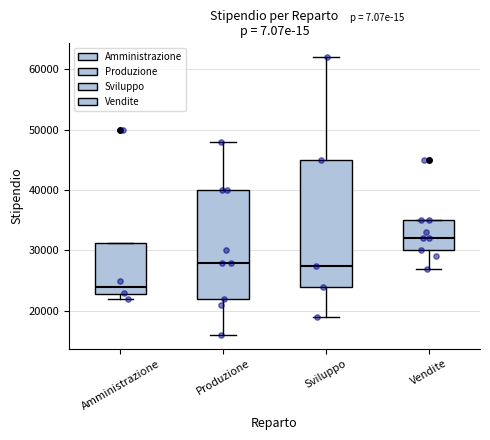

Which box is the tallest, from its lower edge to its upper edge?

Sviluppo